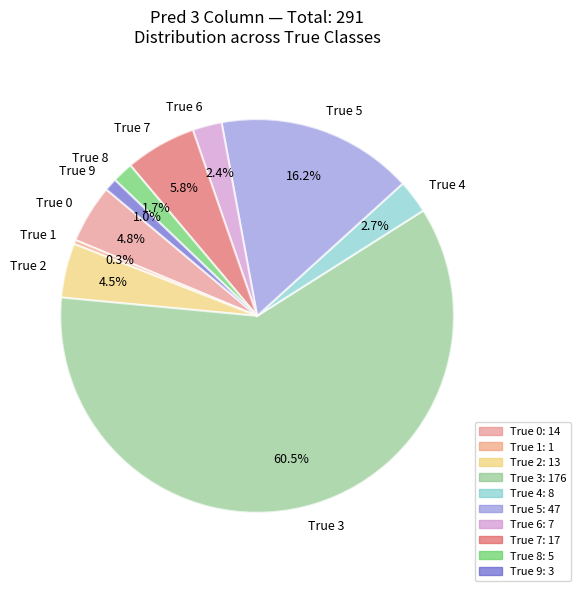

To the nearest percent, what portion does True 4 represent?

3%